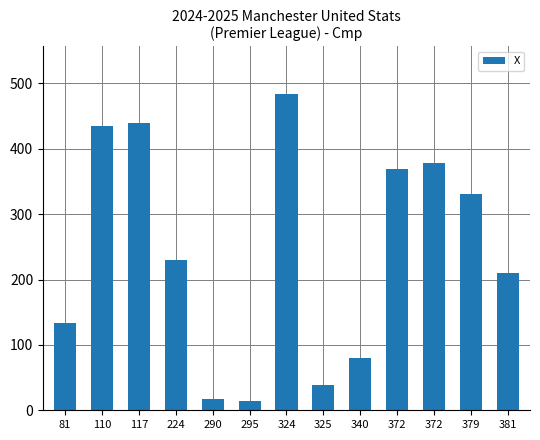

The chart shows a value of 39 at 325. True or false?

True